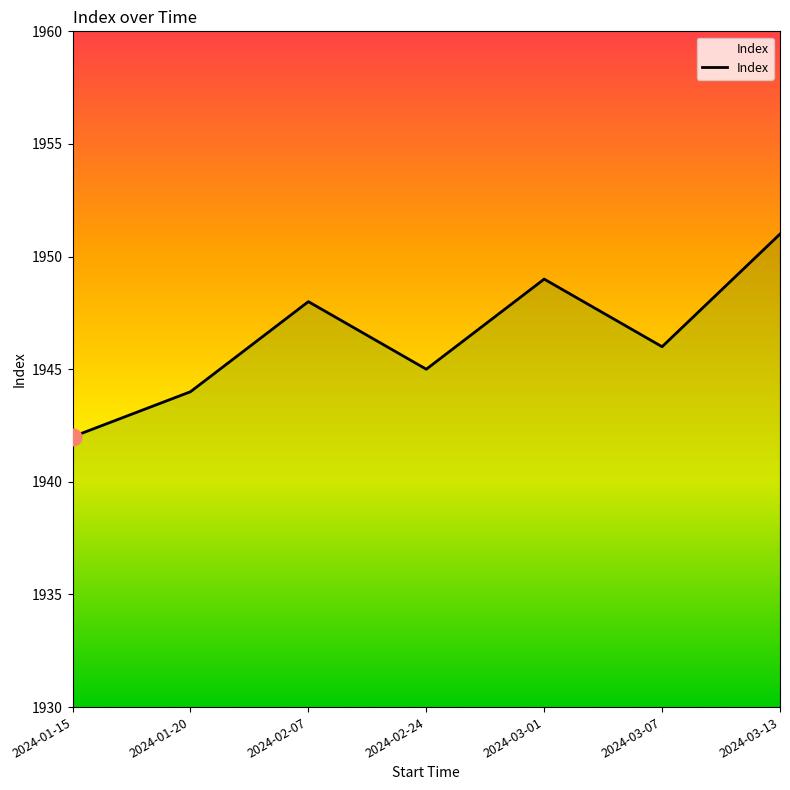

How many categories are shown in the chart?

7